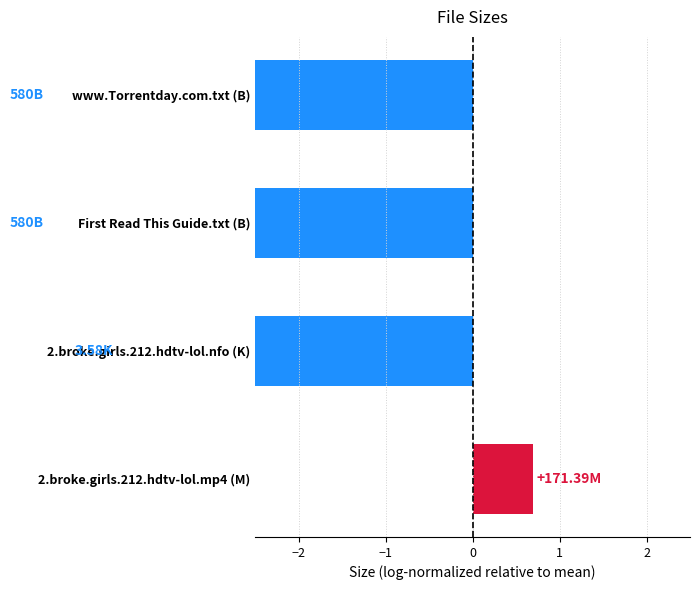

What is the difference between the maximum and minimum values?

5.6